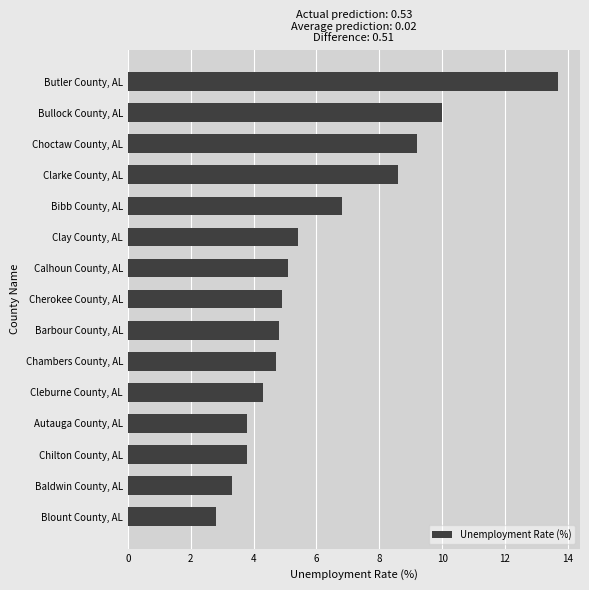

The value at Cherokee County, AL is 3.1. True or false?

False